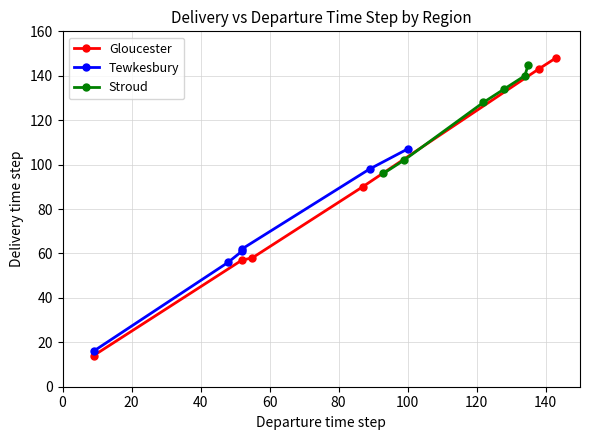

True or false: Gloucester has more than 1 points higher than both neighbors.

False